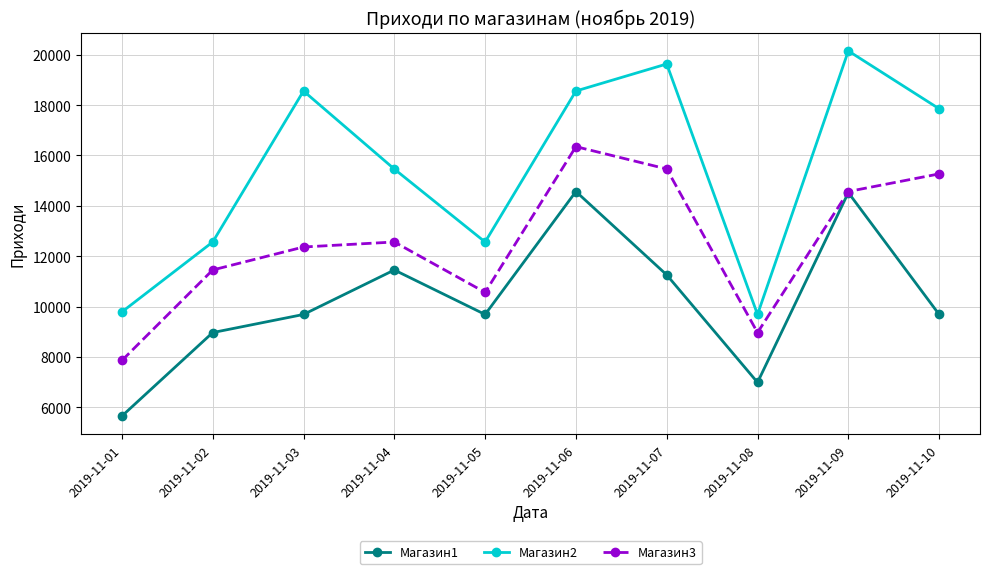

What is the minimum value for Магазин3?

7856.0